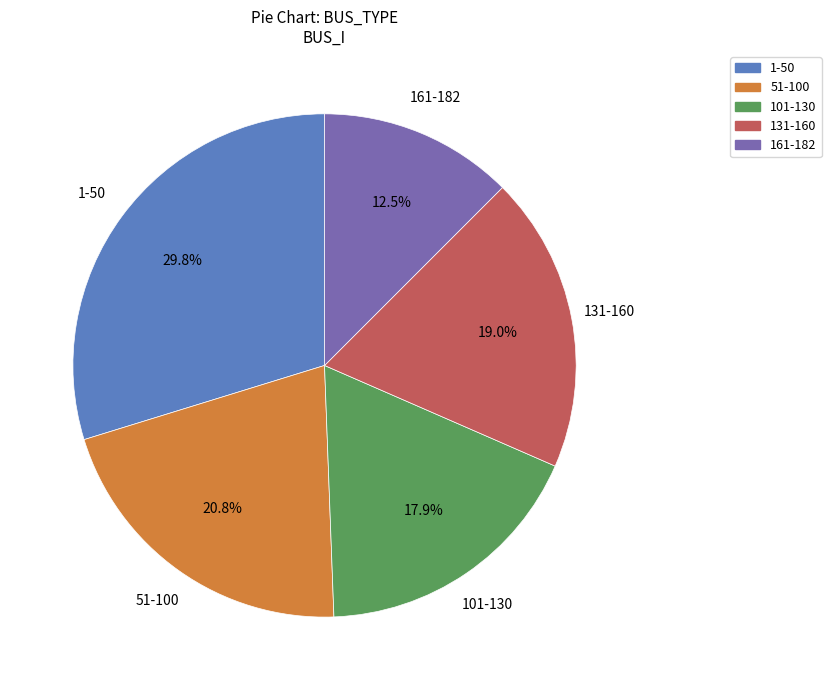

Is there any slice that represents more than half of the pie?

No